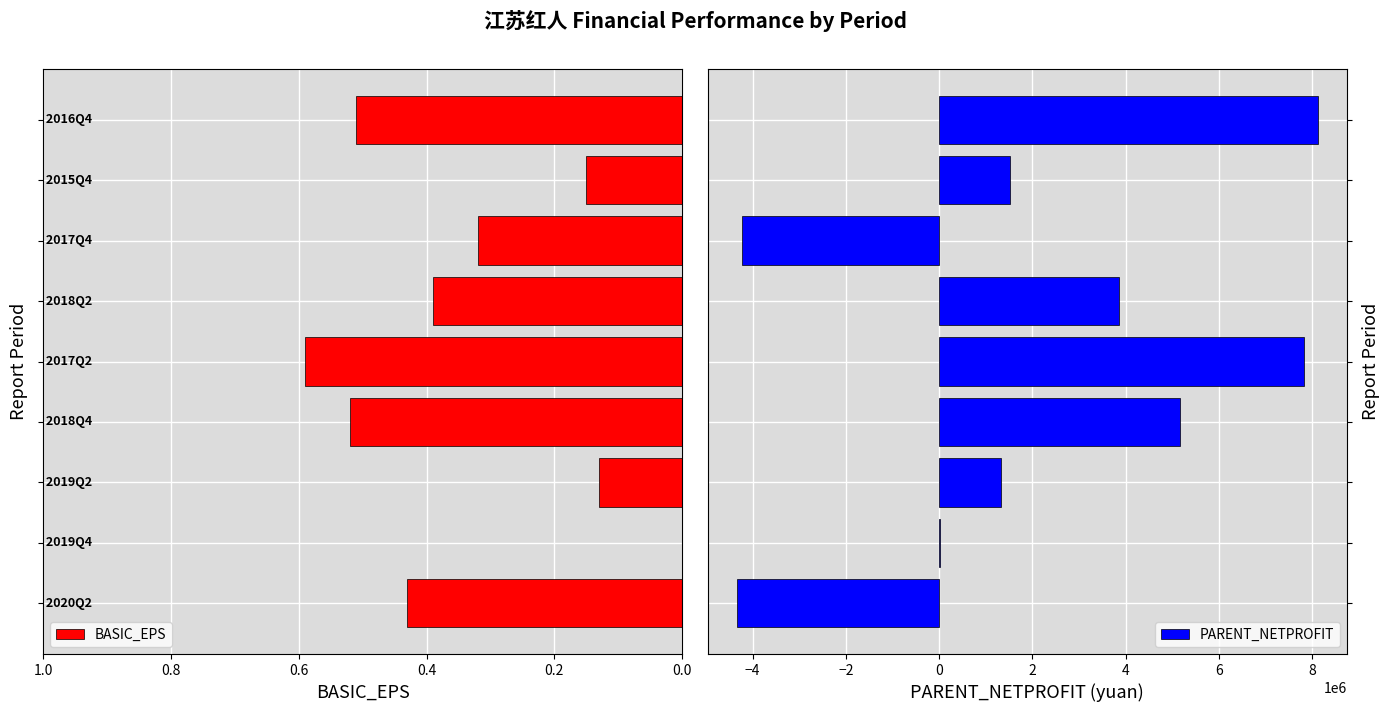

What is the average value of the BASIC_EPS series?

0.3